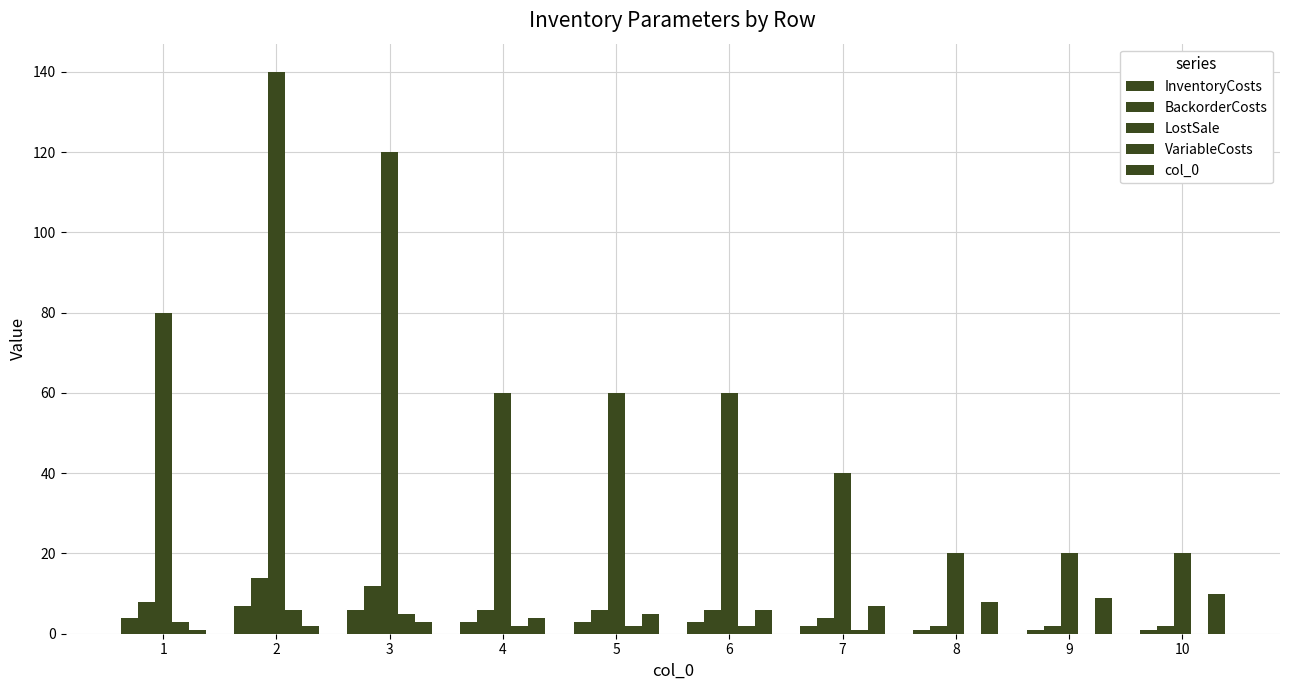

What is the difference between the maximum and minimum values in the col_0 series?

9